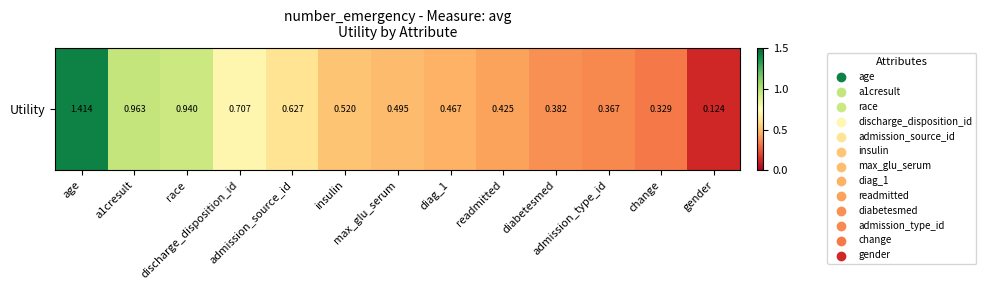

Which label corresponds to the smallest value in the chart?

gender